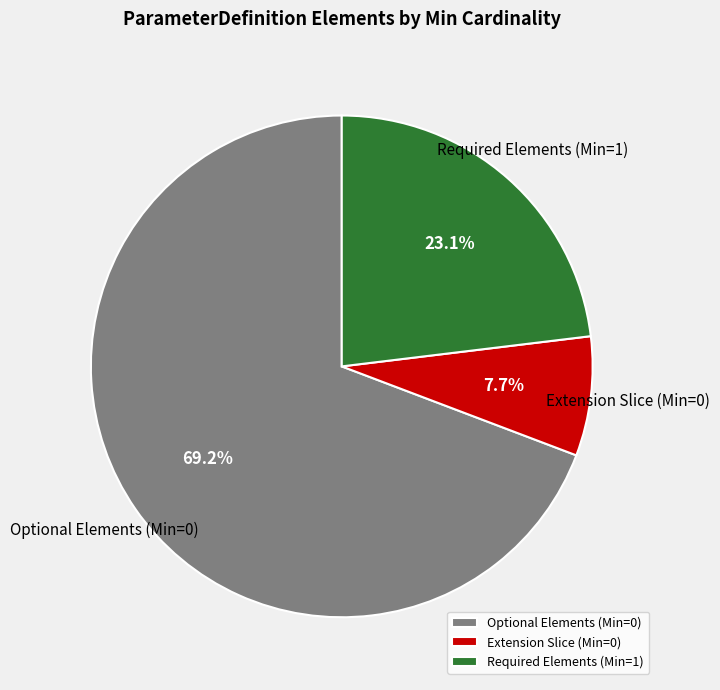

Is Optional Elements (Min=0) the majority of the pie?

Yes